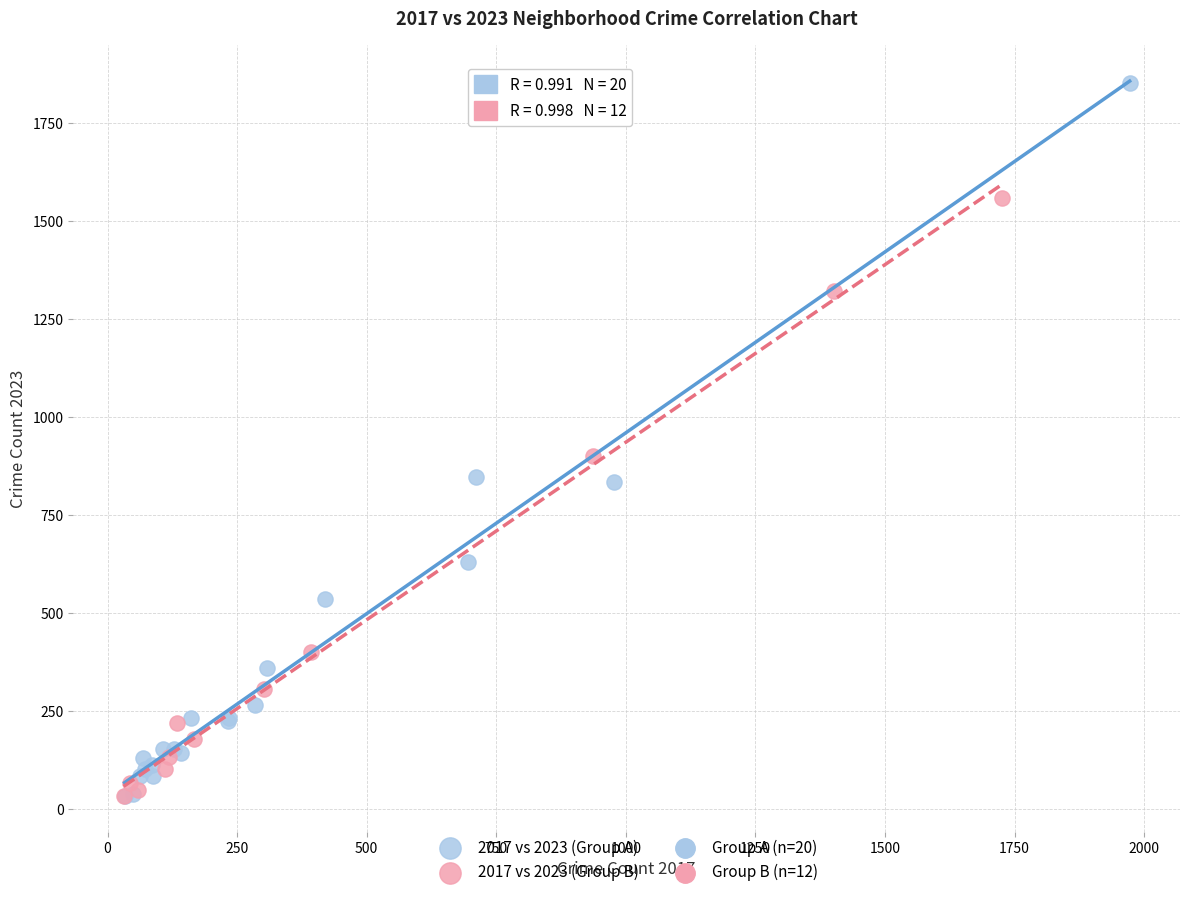

Which series has the largest Y range (max minus min)?

2017 vs 2023 (Group A)